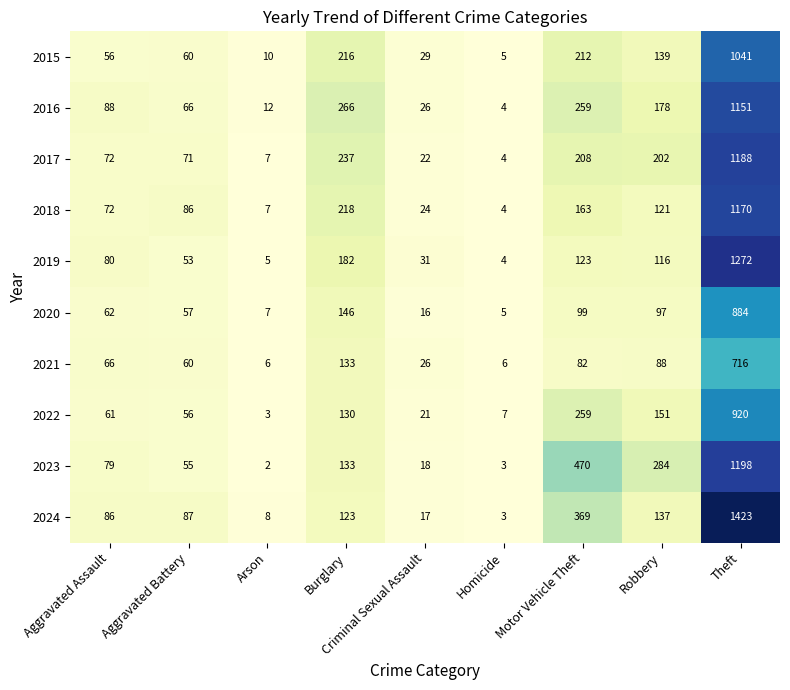

Count the number of data series in this chart.

10